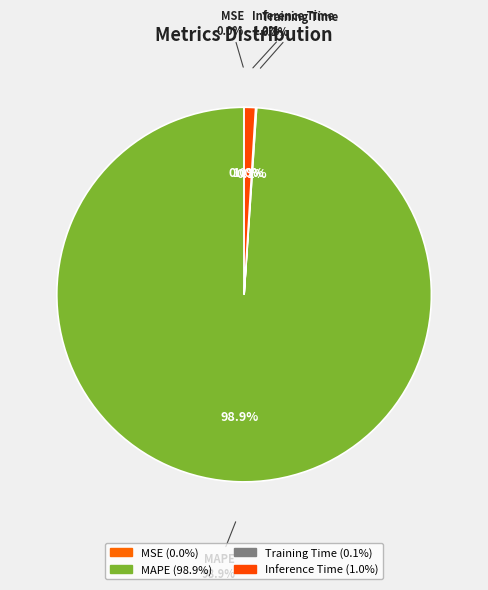

How many segments does this pie chart have?

4